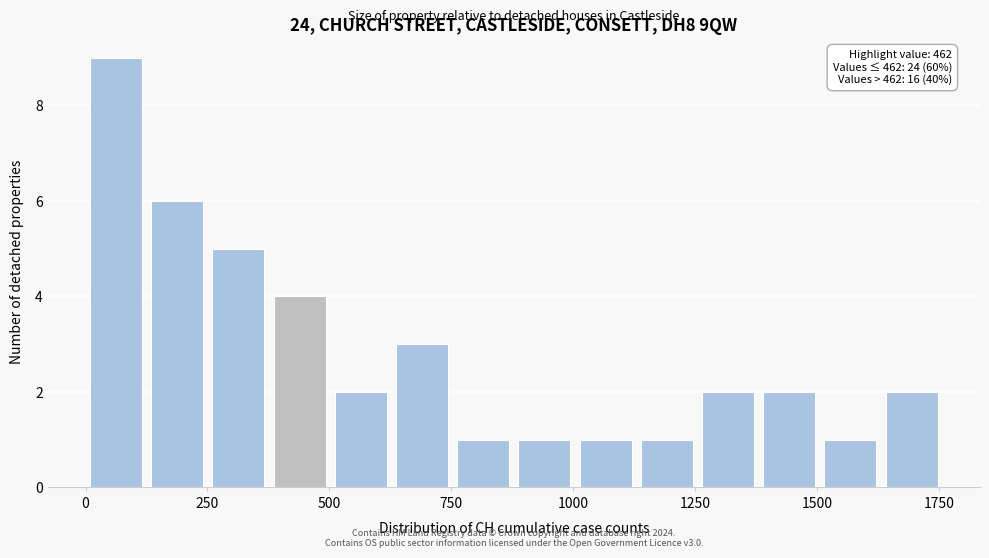

Read against the x-axis, roughly where is the centre of the tallest bar?

50